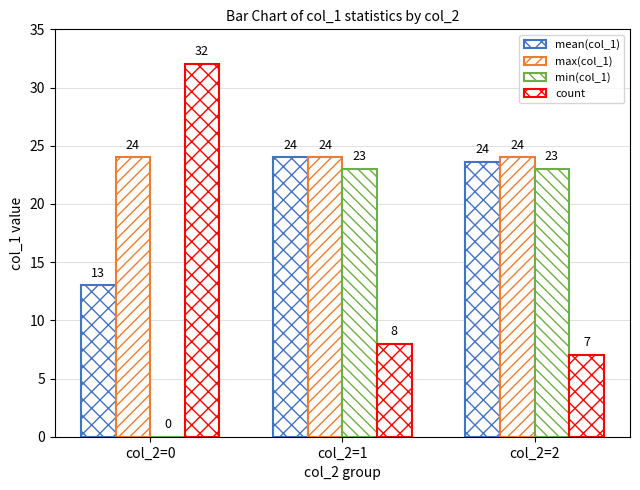

Reading right to left, list all the values displayed in this chart.

mean(col_1): col_2=2=23.6	col_2=1=24.0	col_2=0=13.0
max(col_1): col_2=2=24.0	col_2=1=24.0	col_2=0=24.0
min(col_1): col_2=2=23.0	col_2=1=23.0	col_2=0=0.0
count: col_2=2=7.0	col_2=1=8.0	col_2=0=32.0